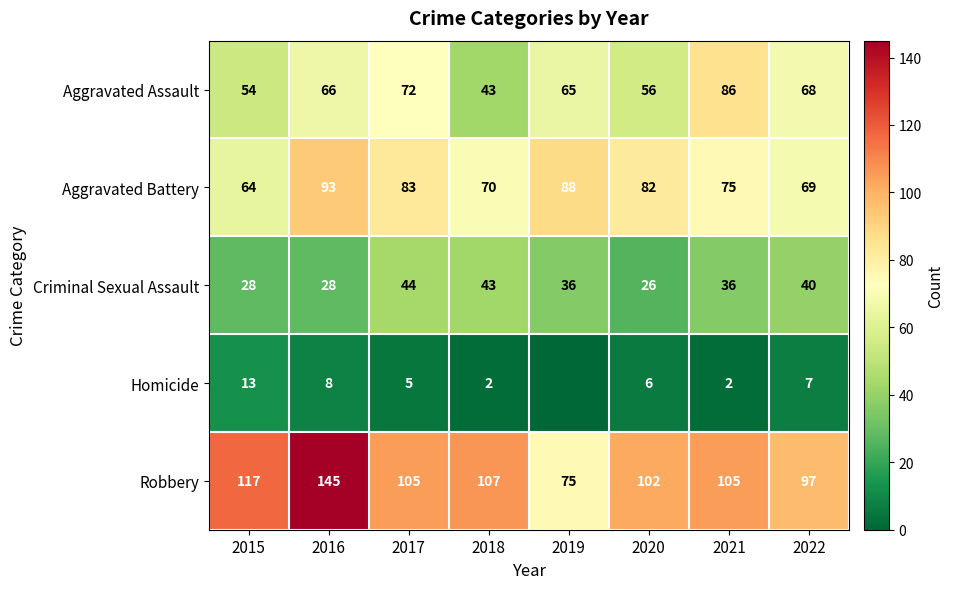

Is the value of Aggravated Battery at 2020 greater than the value of Criminal Sexual Assault at 2017?

Yes